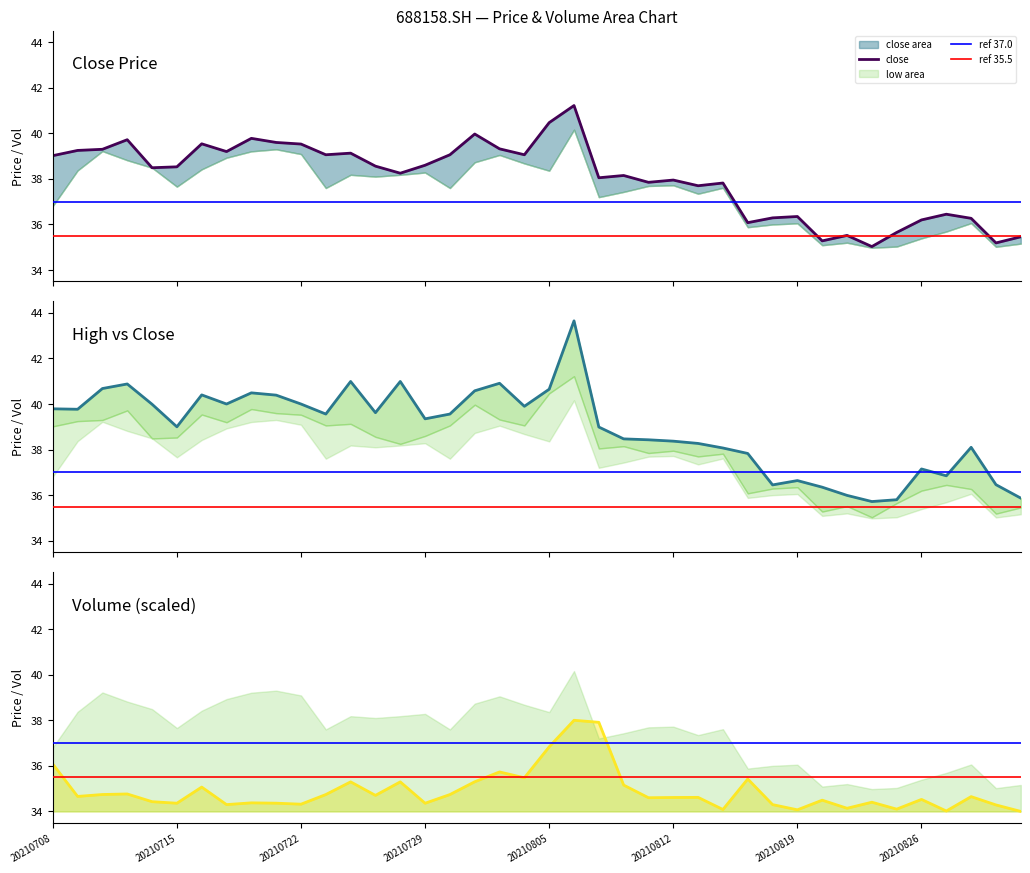

What is the approximate value of vol at 29?

34.3